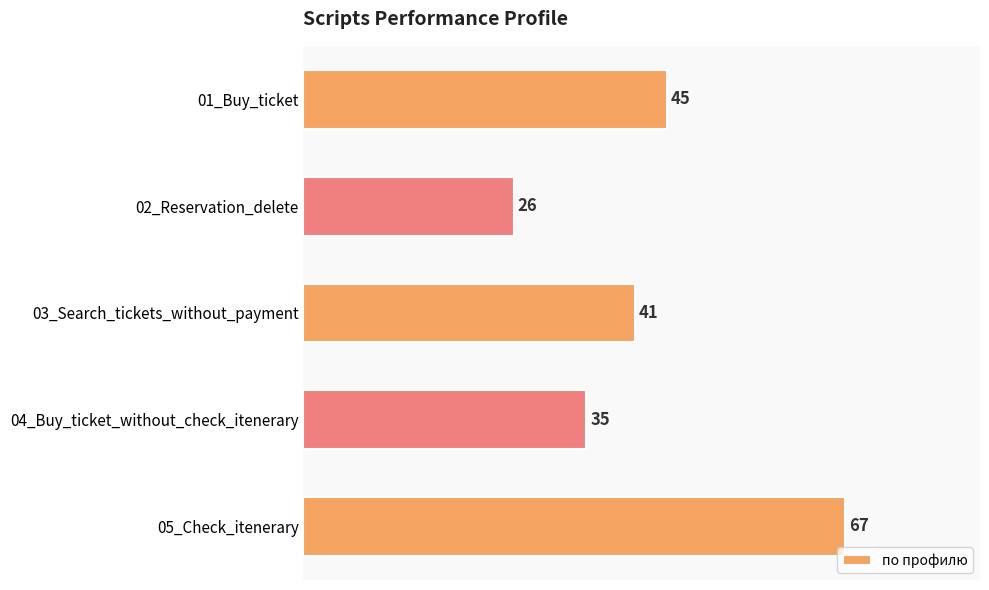

What is the average value?

43